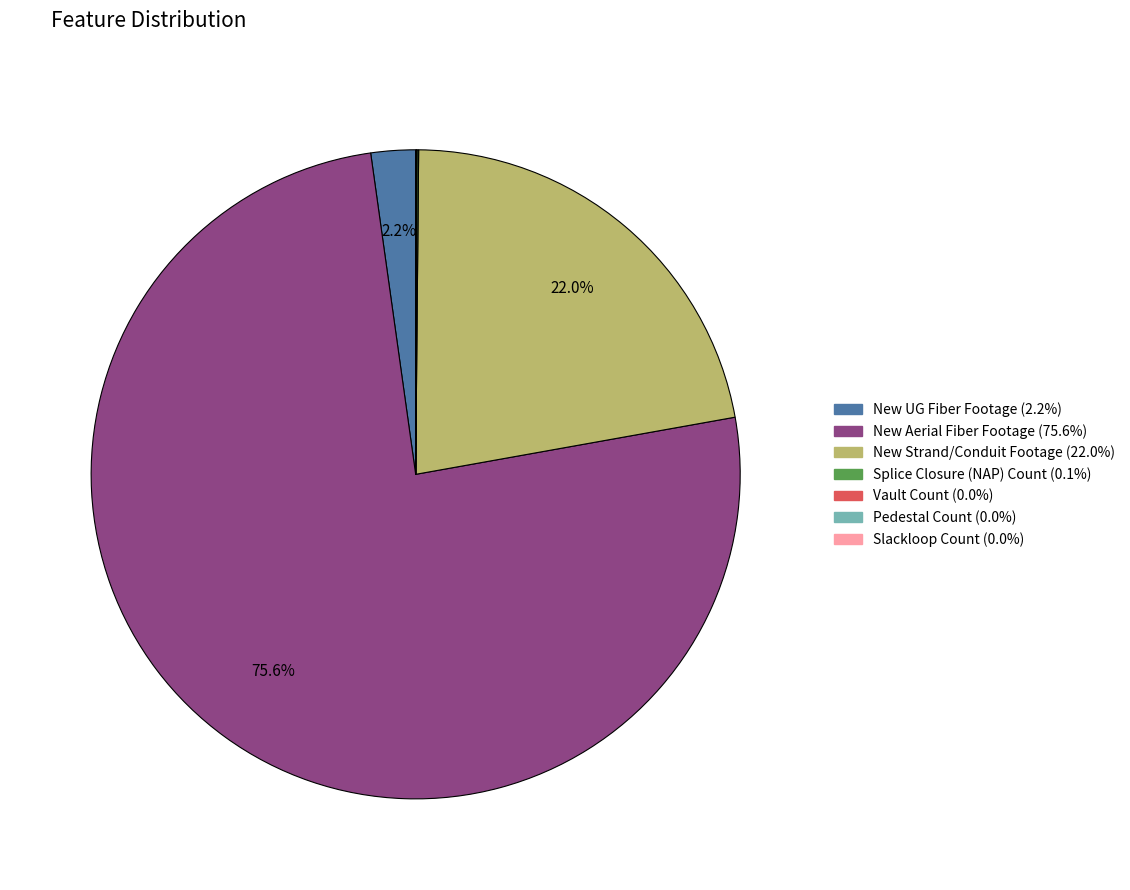

Which slice represents more than half of the pie?

New Aerial Fiber Footage